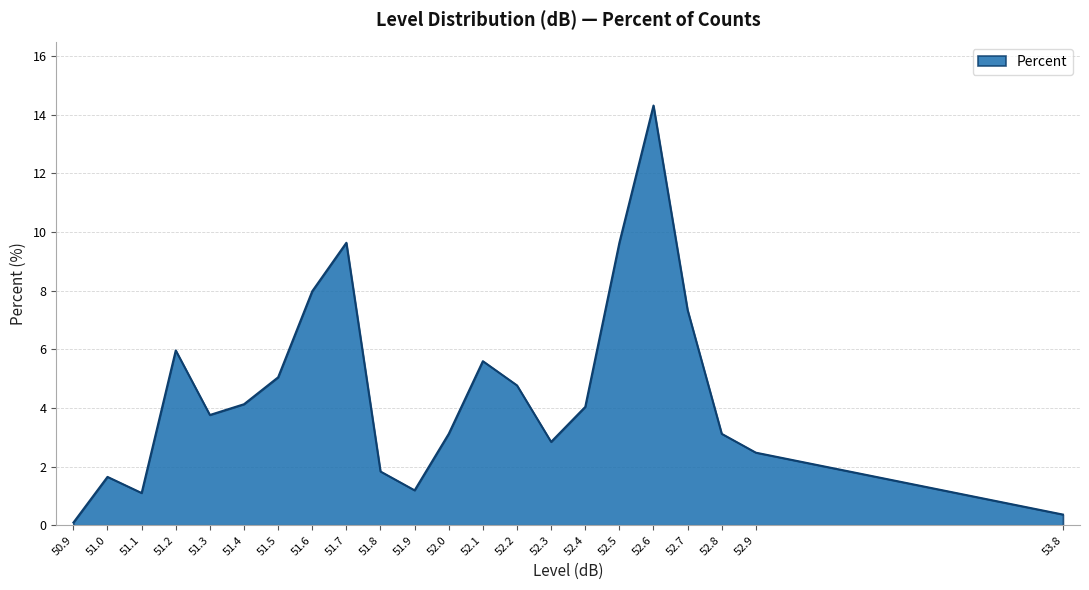

The chart shows a value of 8.0 at 51.6. True or false?

True